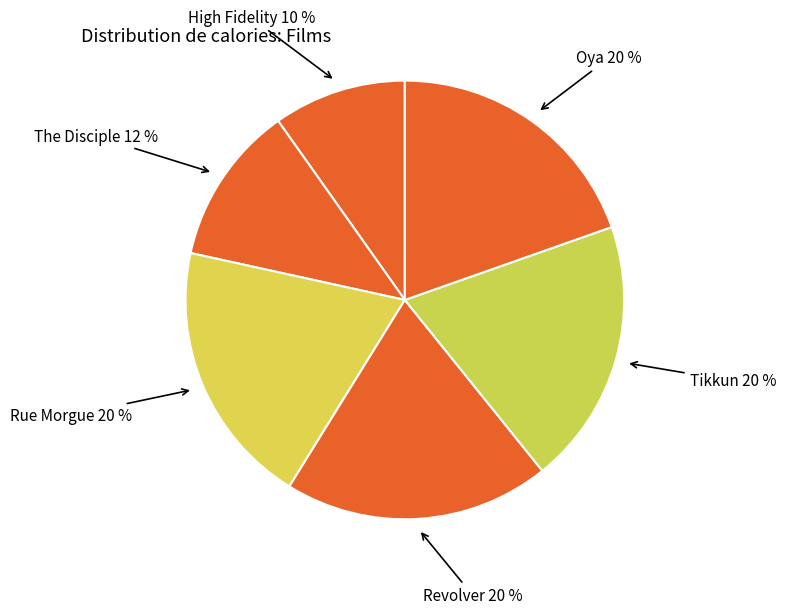

To the nearest percent, what percentage of the pie is Rue Morgue?

20%